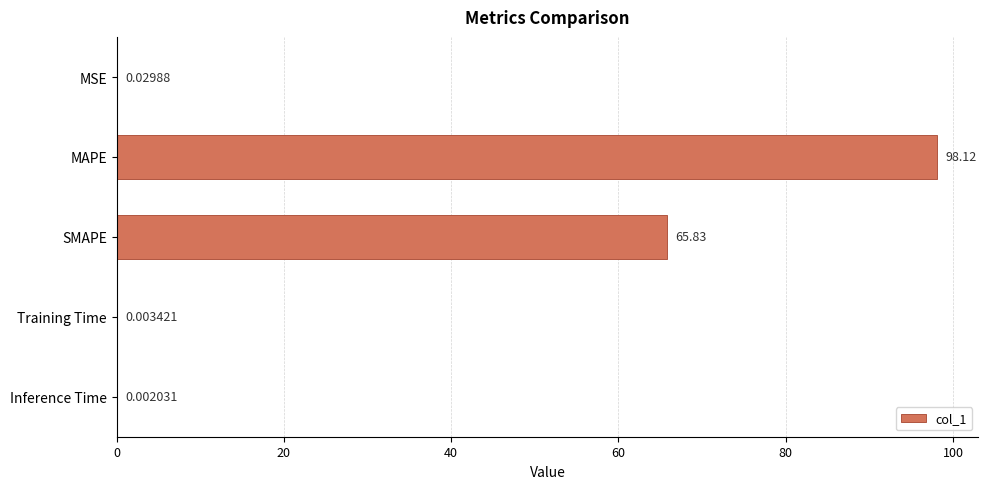

What is the change in value from MSE to SMAPE?

+65.8